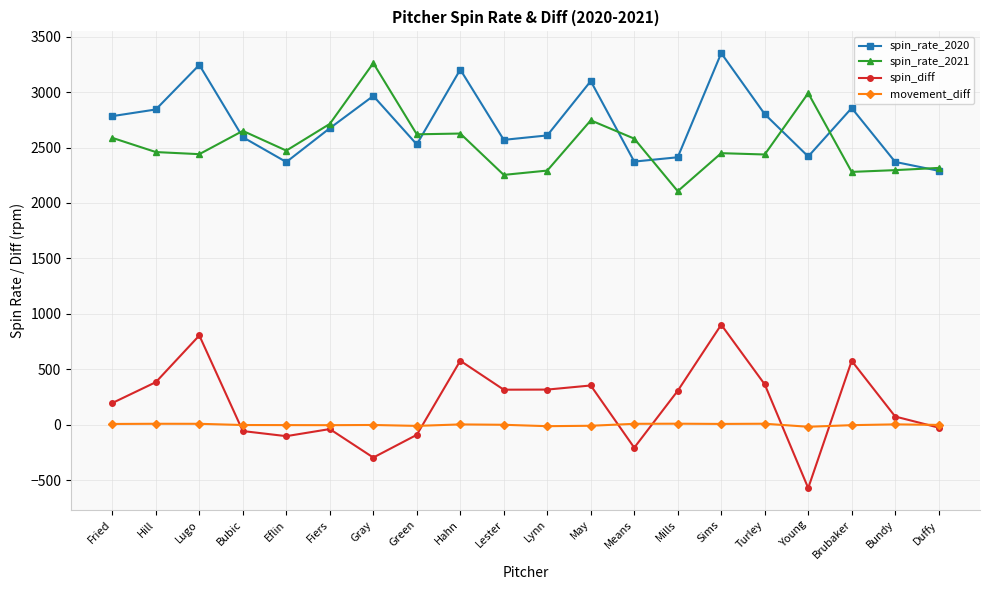

True or false: spin_rate_2021 and movement_diff cross at least once.

False